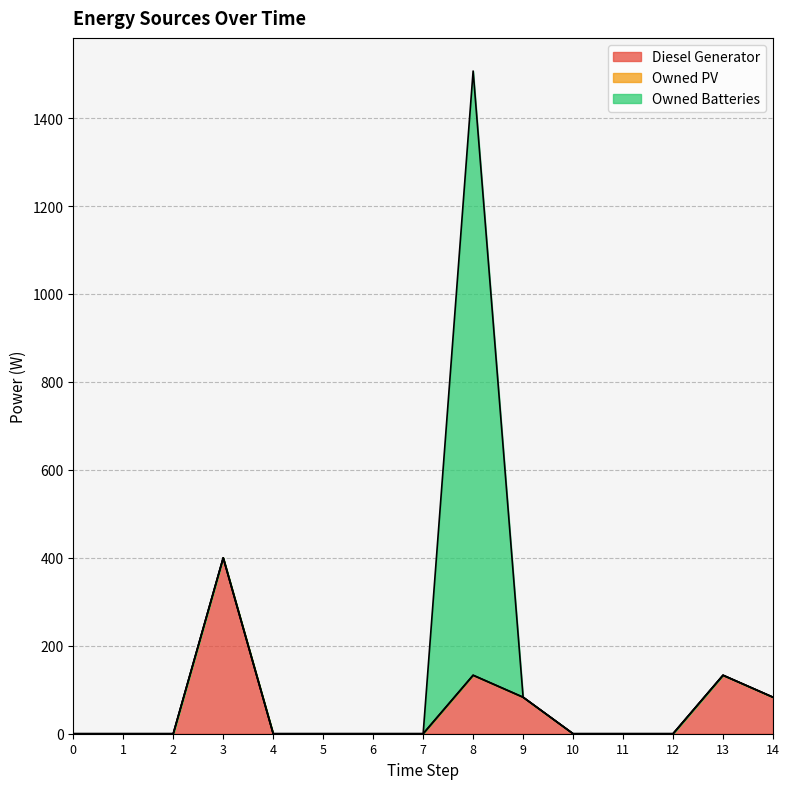

What is the difference between the Diesel Generator values at 0 and 8?

133